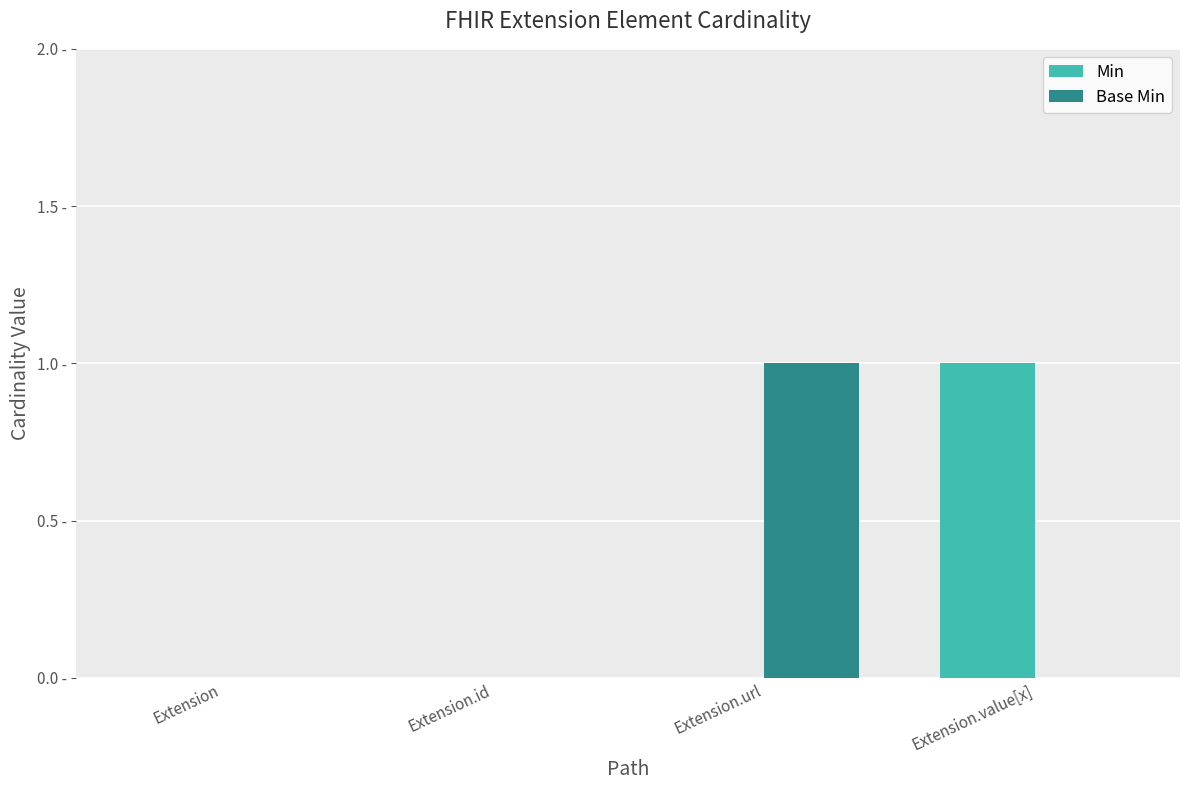

Reading left to right, transcribe all the data shown in this chart.

Min: Extension=0	Extension.id=0	Extension.url=0	Extension.value[x]=1
Base Min: Extension=0	Extension.id=0	Extension.url=1	Extension.value[x]=0